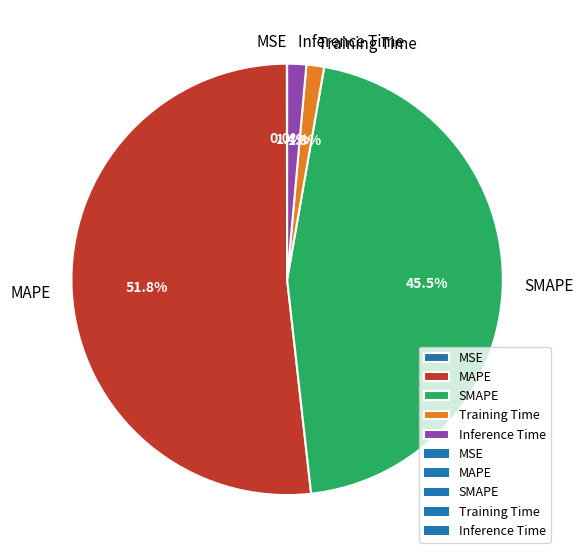

To the nearest percent, what is the combined percentage of MAPE and SMAPE?

97%